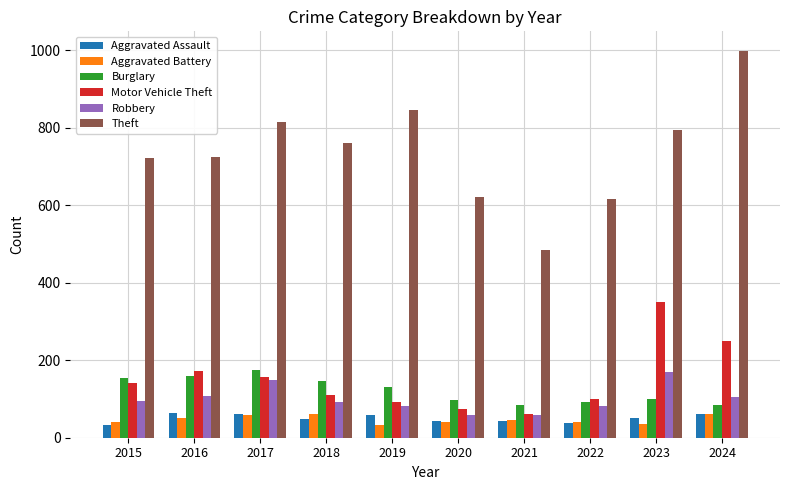

Which label corresponds to the largest value in the chart?

2024